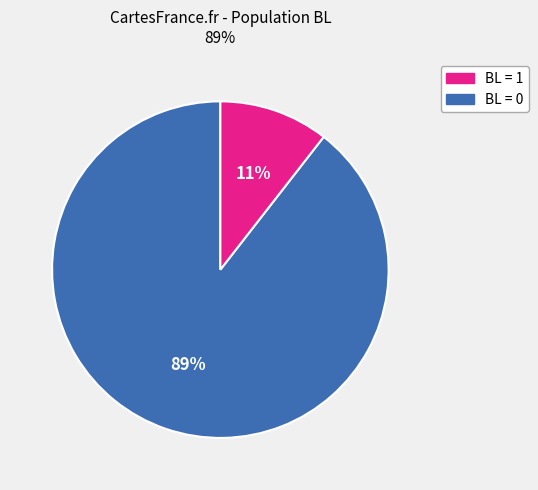

To the nearest percent, what is the average slice percentage?

50%